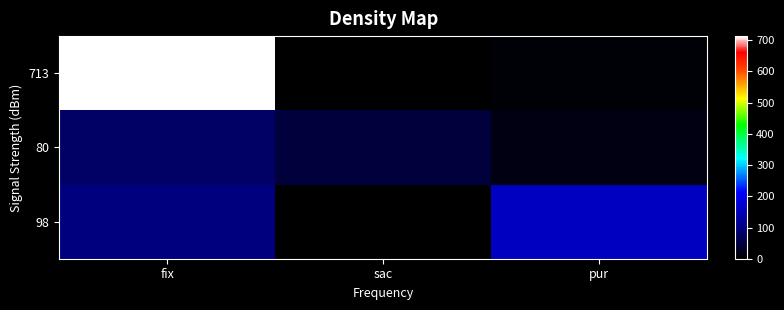

At how many categories does at least one series exceed 89?

2